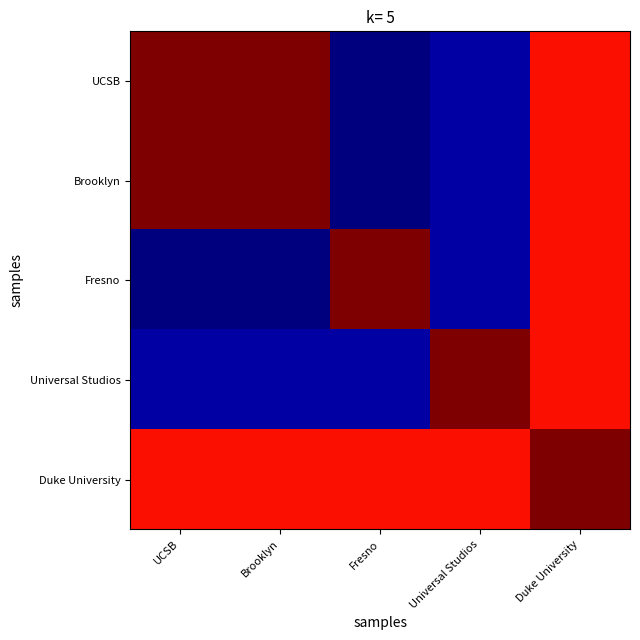

What is the total value across all series at UCSB?

-465.0